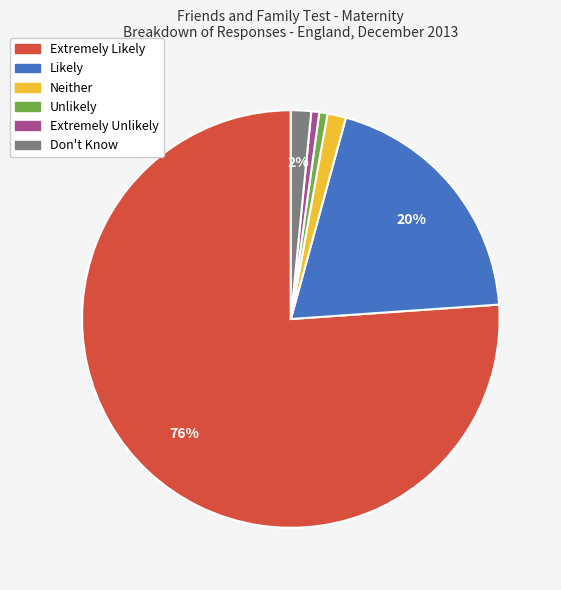

To the nearest percent, what is the average slice percentage?

17%